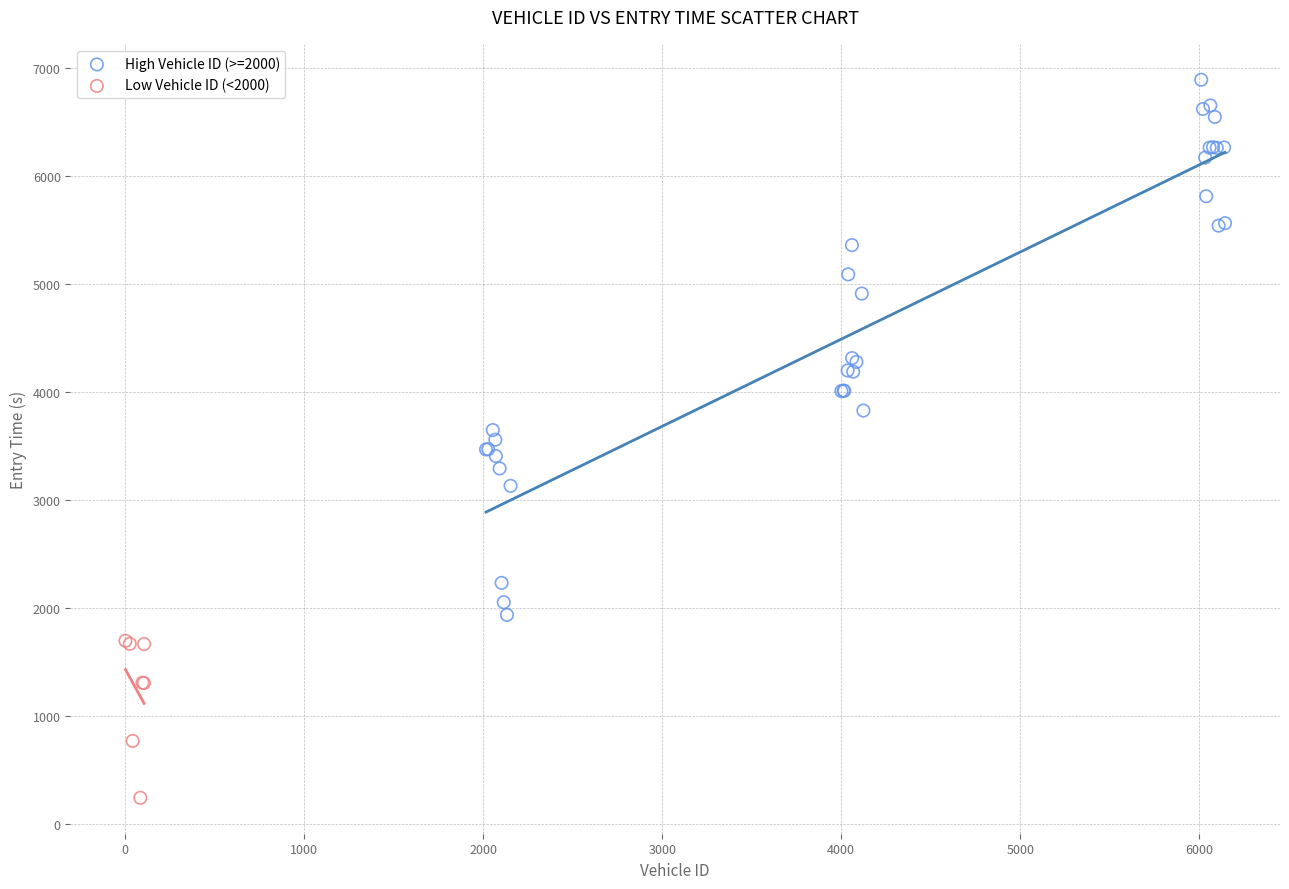

Which series contains the lowest Y value?

Low Vehicle ID (<2000)